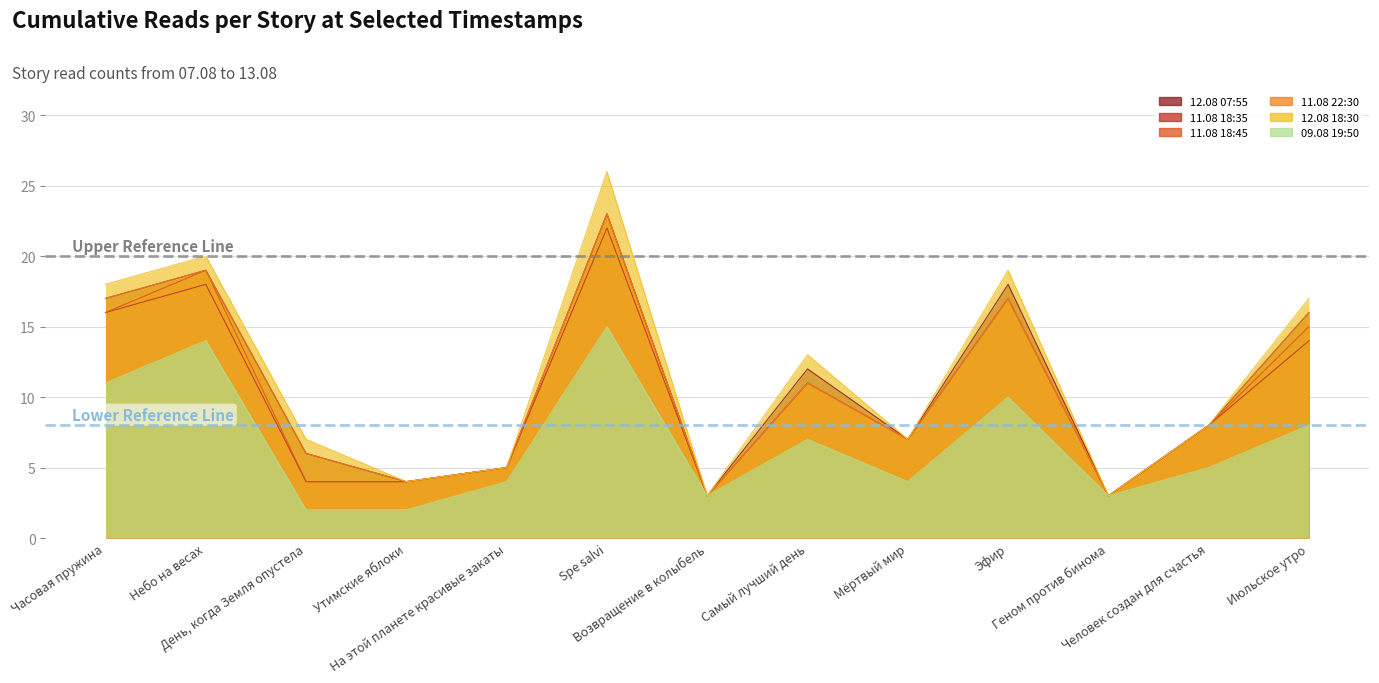

What are all the series names shown in the legend?

12.08 07:55, 11.08 18:35, 11.08 18:45, 11.08 22:30, 12.08 18:30, 09.08 19:50